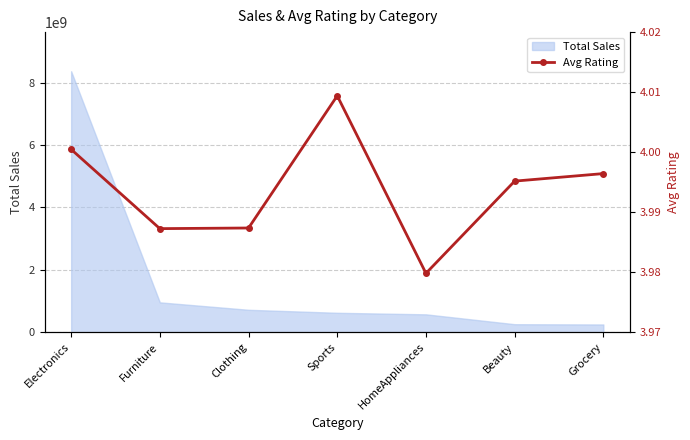

Reading left to right, extract all data points from this chart.

4.0	4.0	4.0	4.0	4.0	4.0	4.0